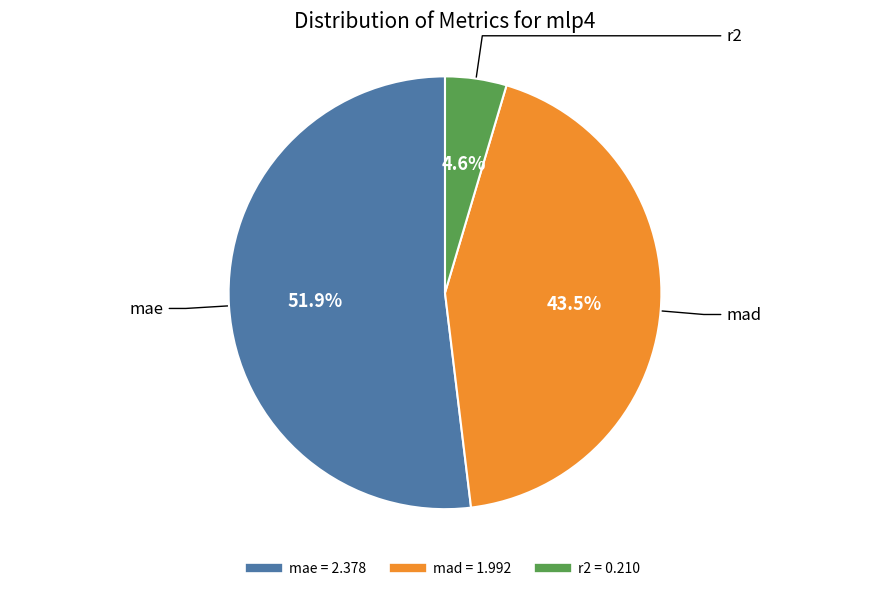

How much of the chart is everything except mae?

48.1%